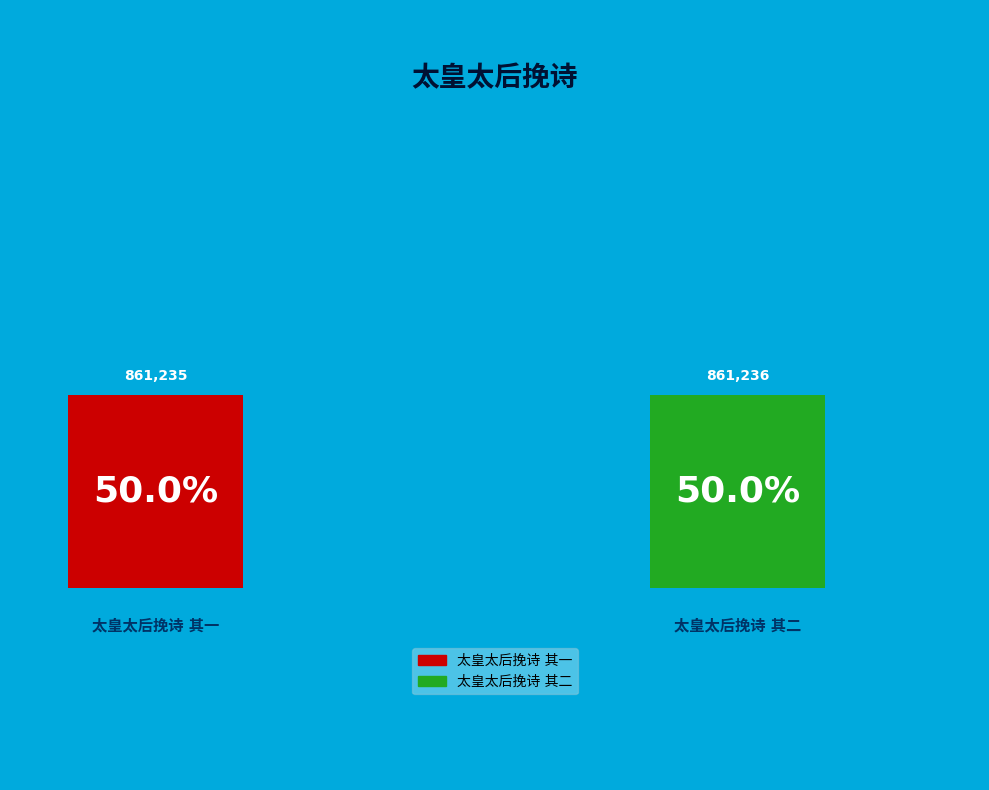

What is the change in value from 太皇太后挽诗 其一 to 太皇太后挽诗 其二?

+1